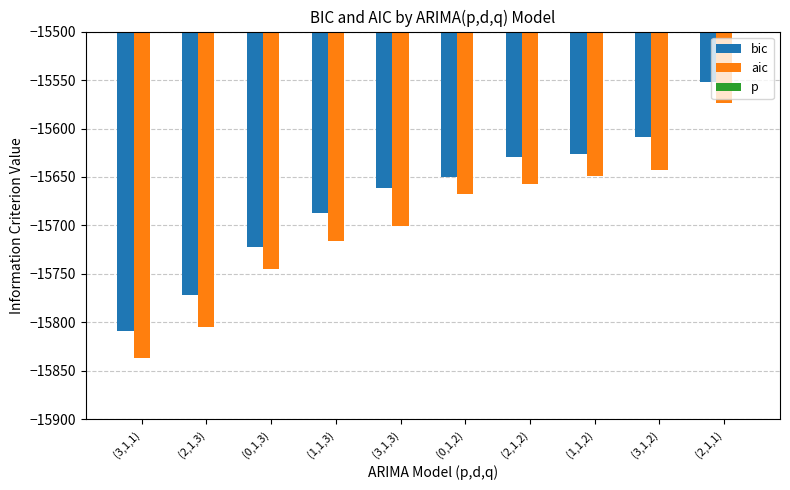

Reading right to left, transcribe all the data shown in this chart.

bic: -15551.6	-15608.9	-15626.2	-15629.4	-15650.4	-15661.5	-15687.7	-15722.6	-15771.6	-15808.9
aic: -15574.0	-15642.5	-15648.6	-15657.4	-15667.2	-15700.7	-15715.7	-15745.0	-15805.2	-15836.9
p: 2.0	3.0	1.0	2.0	0.0	3.0	1.0	0.0	2.0	3.0